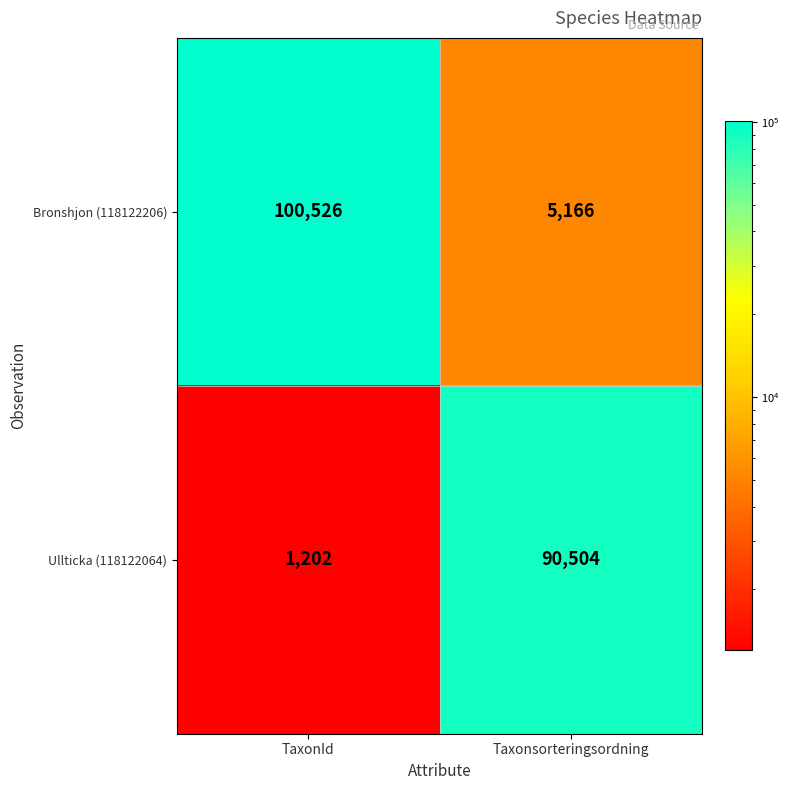

List the series in order of their peak value, lowest first.

Ullticka (118122064), Bronshjon (118122206)